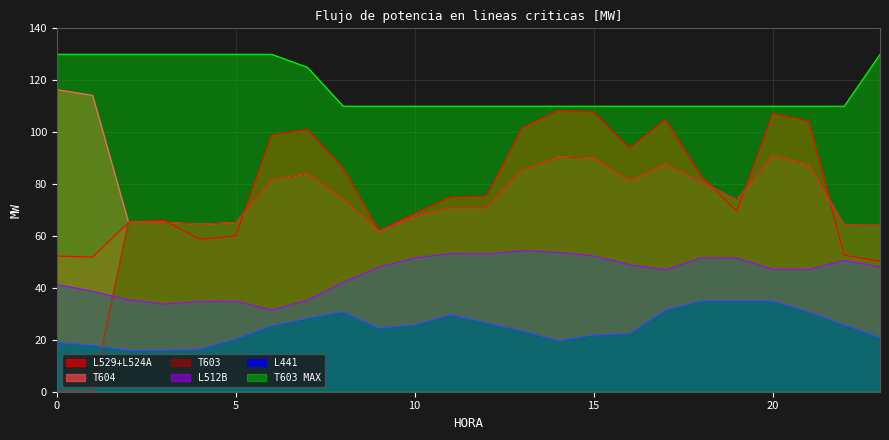

What is the spread (max minus min) of values at 0?

130.0